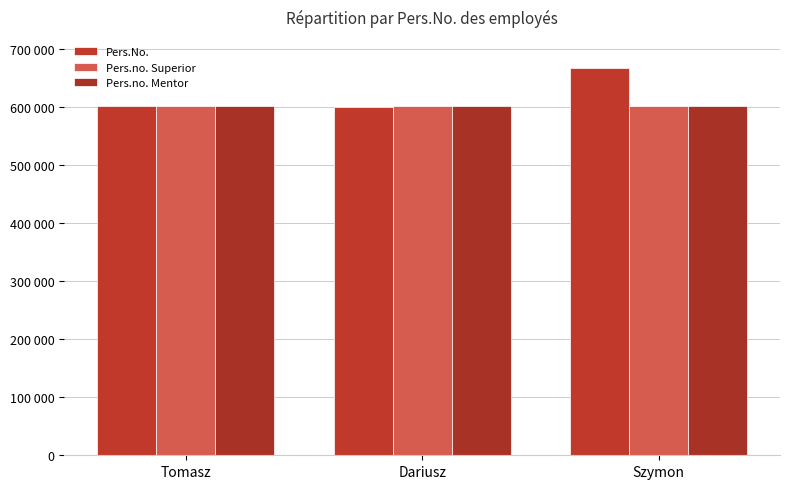

What is the total value across all series at Dariusz?

1801387